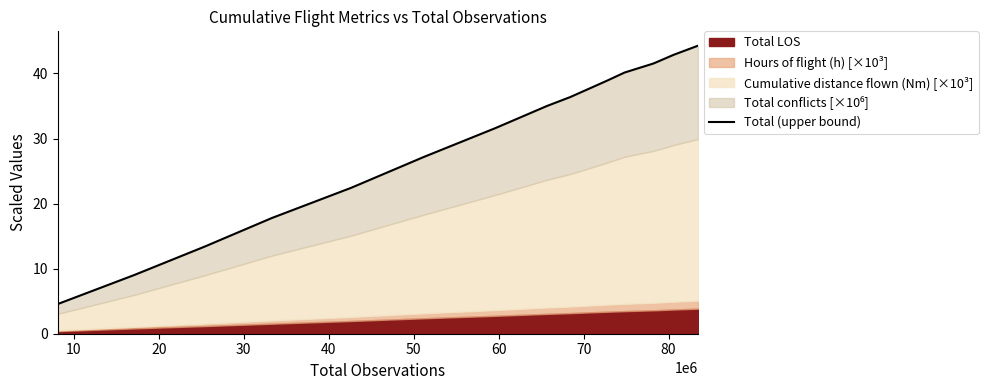

True or false: there are more than 1 points higher than both neighbors.

False